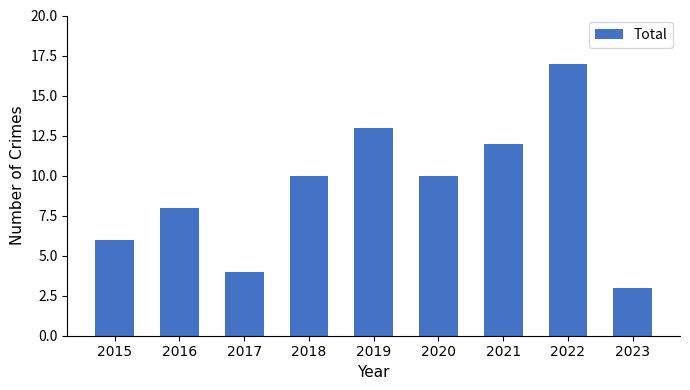

Are the bars horizontal?

No